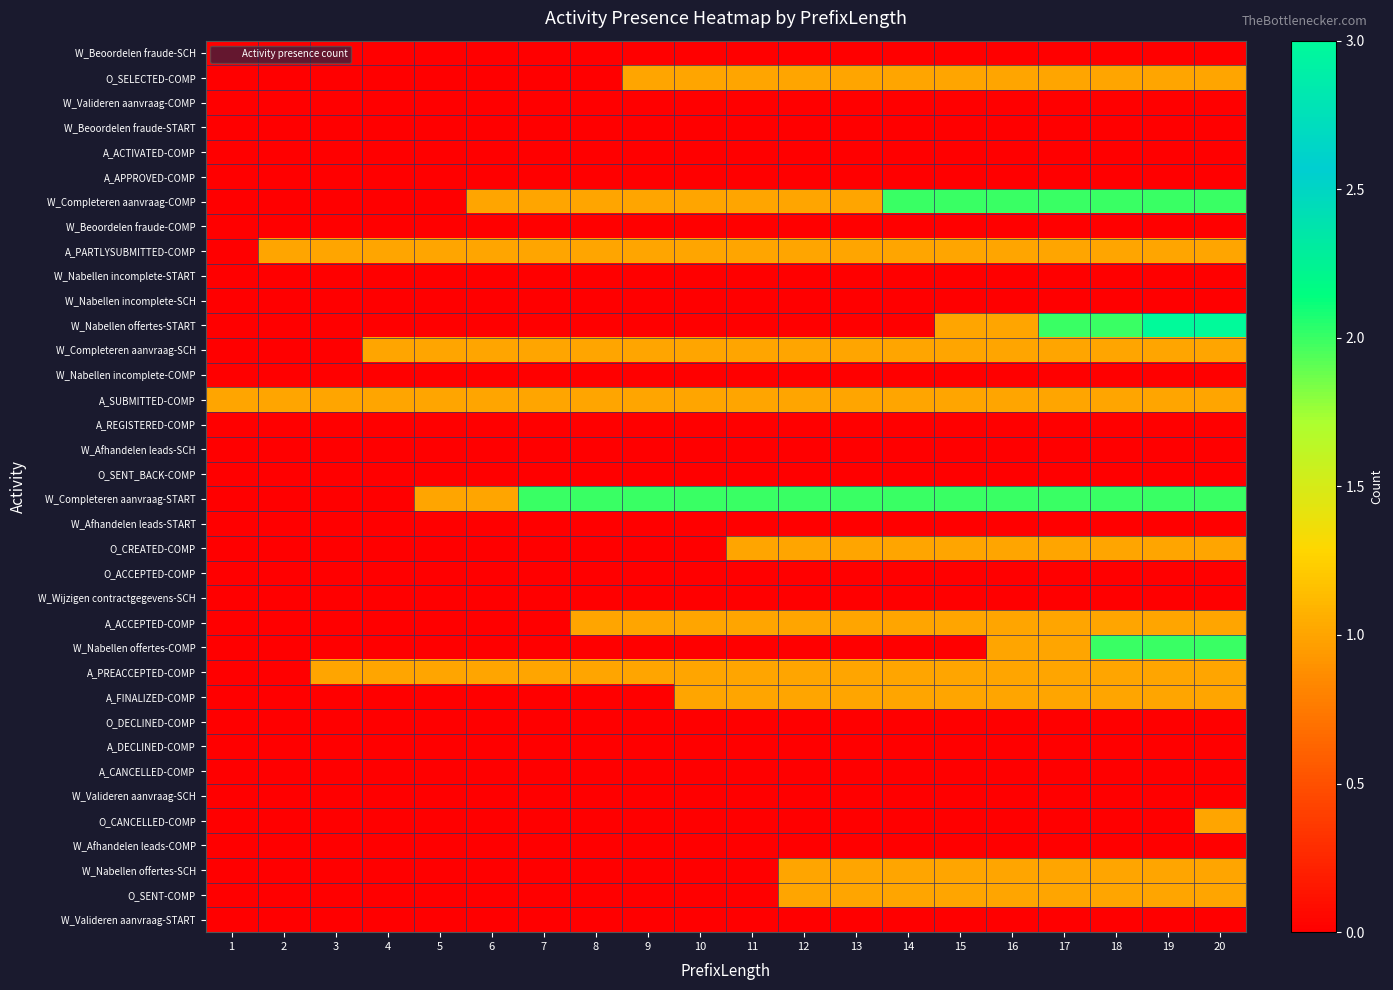

Which series has the widest spread of values?

W_Nabellen offertes-START